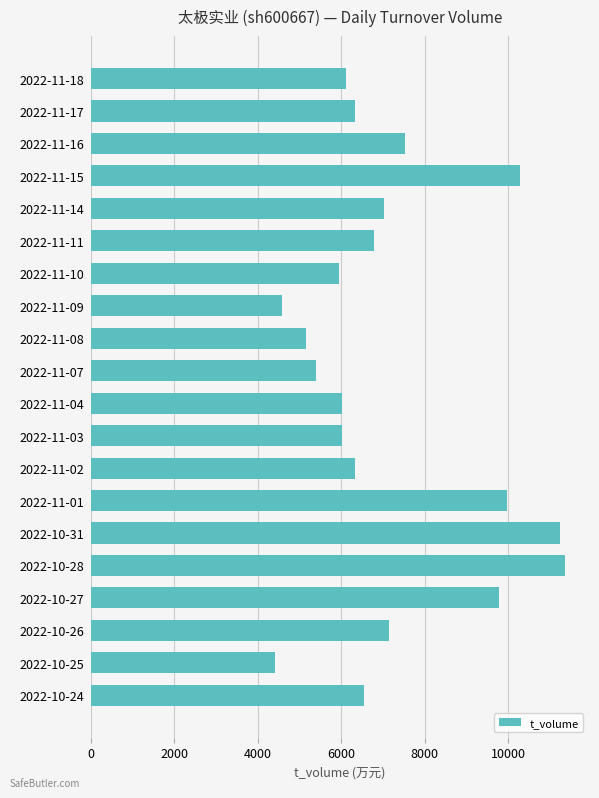

Which has a higher value, 2022-11-16 or 2022-11-01?

2022-11-01